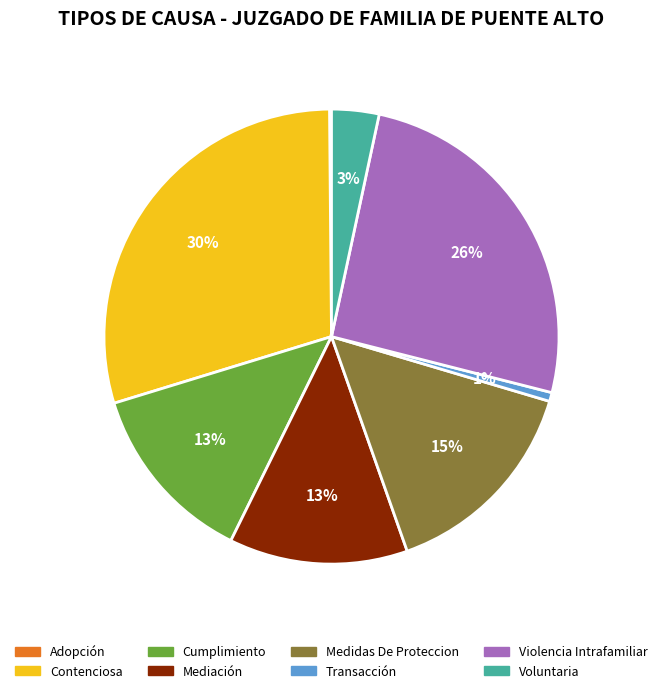

Which category has the biggest portion of the pie?

Contenciosa